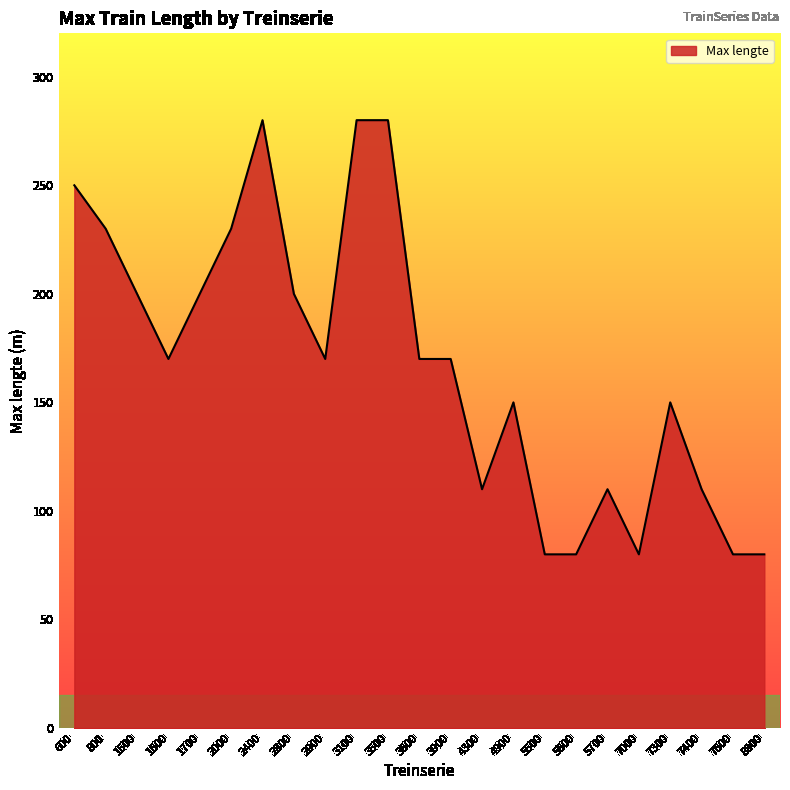

How many lines are shown in the chart?

1